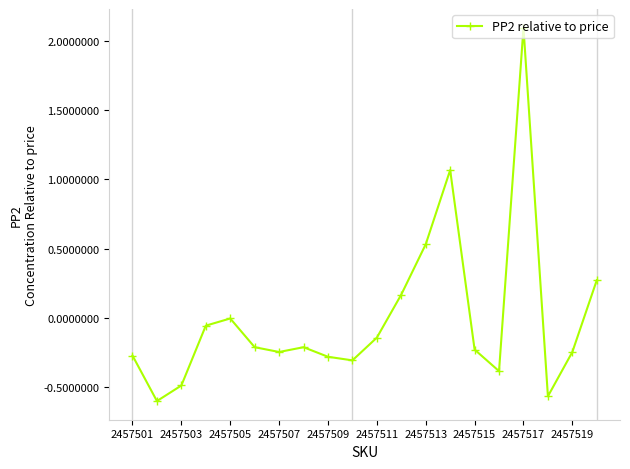

What is the value of the 9th point from the left?

-0.3